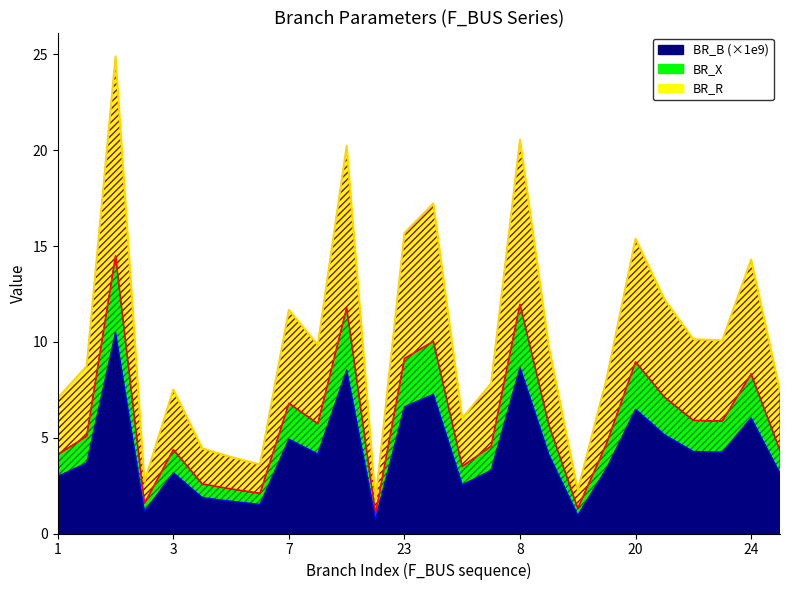

At which label does BR_X reach its minimum?

15